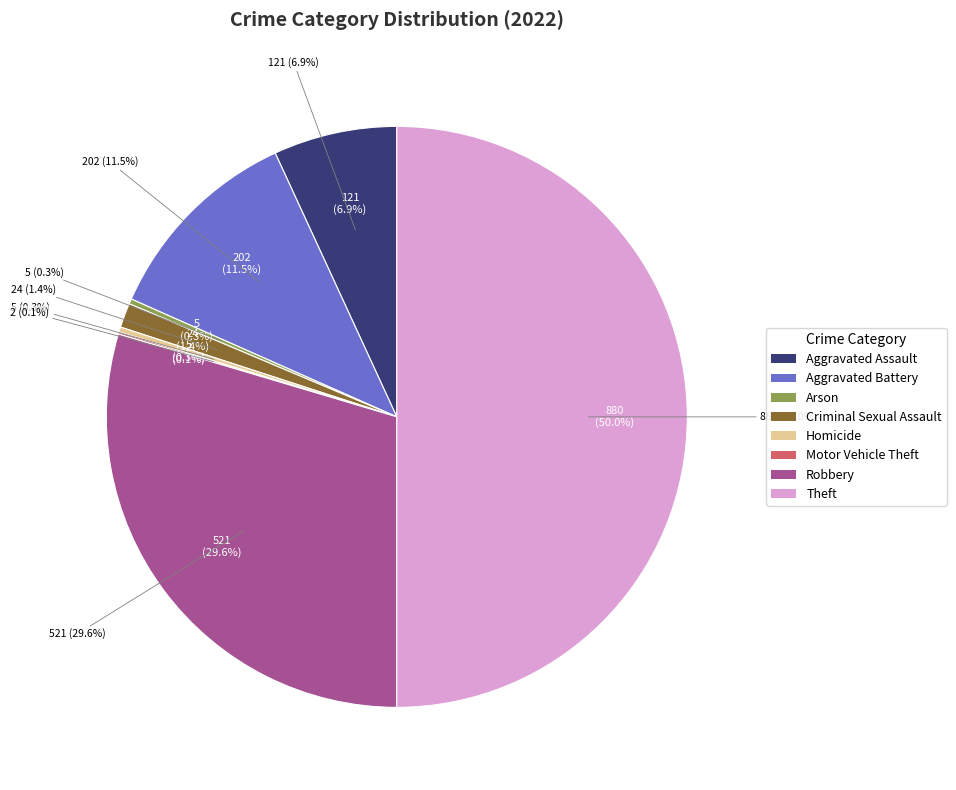

Which category has the smallest portion of the pie?

Motor Vehicle Theft